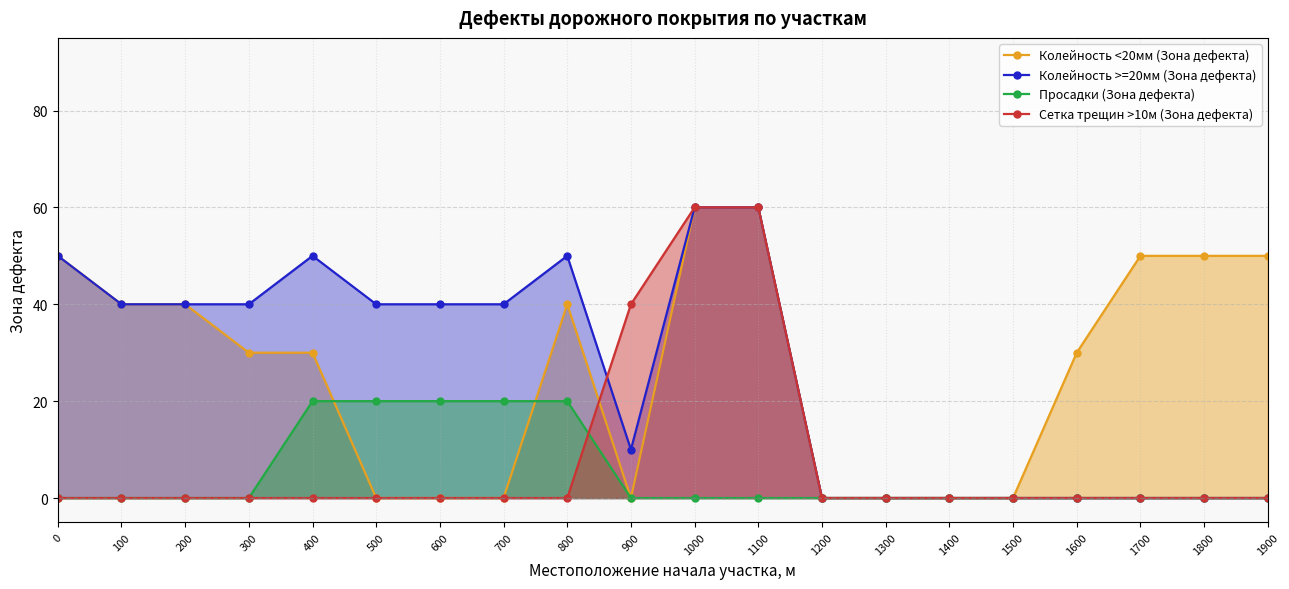

Does the chart have visible grid lines?

Yes